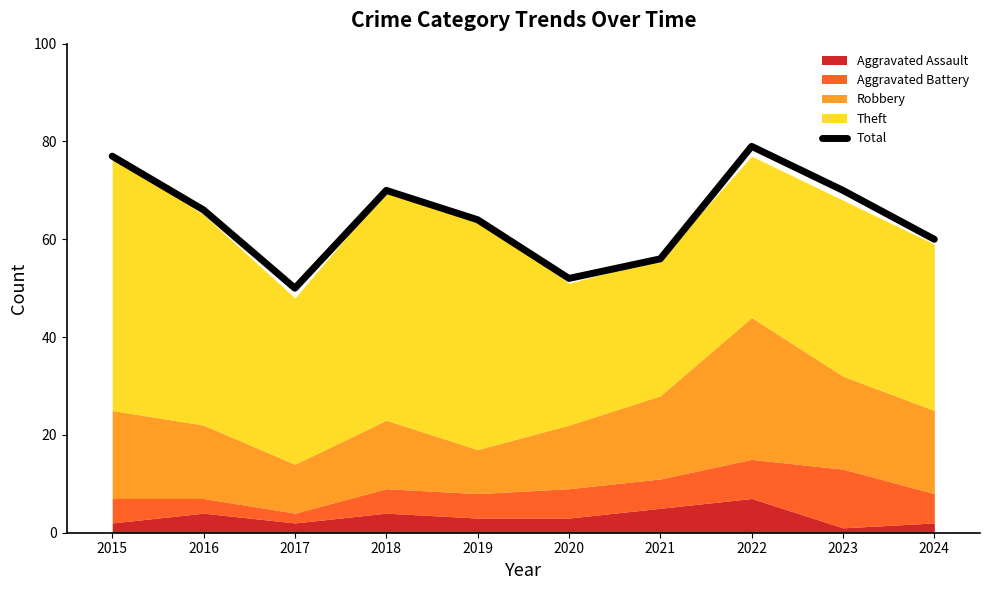

The value at 2019 is 32. True or false?

False